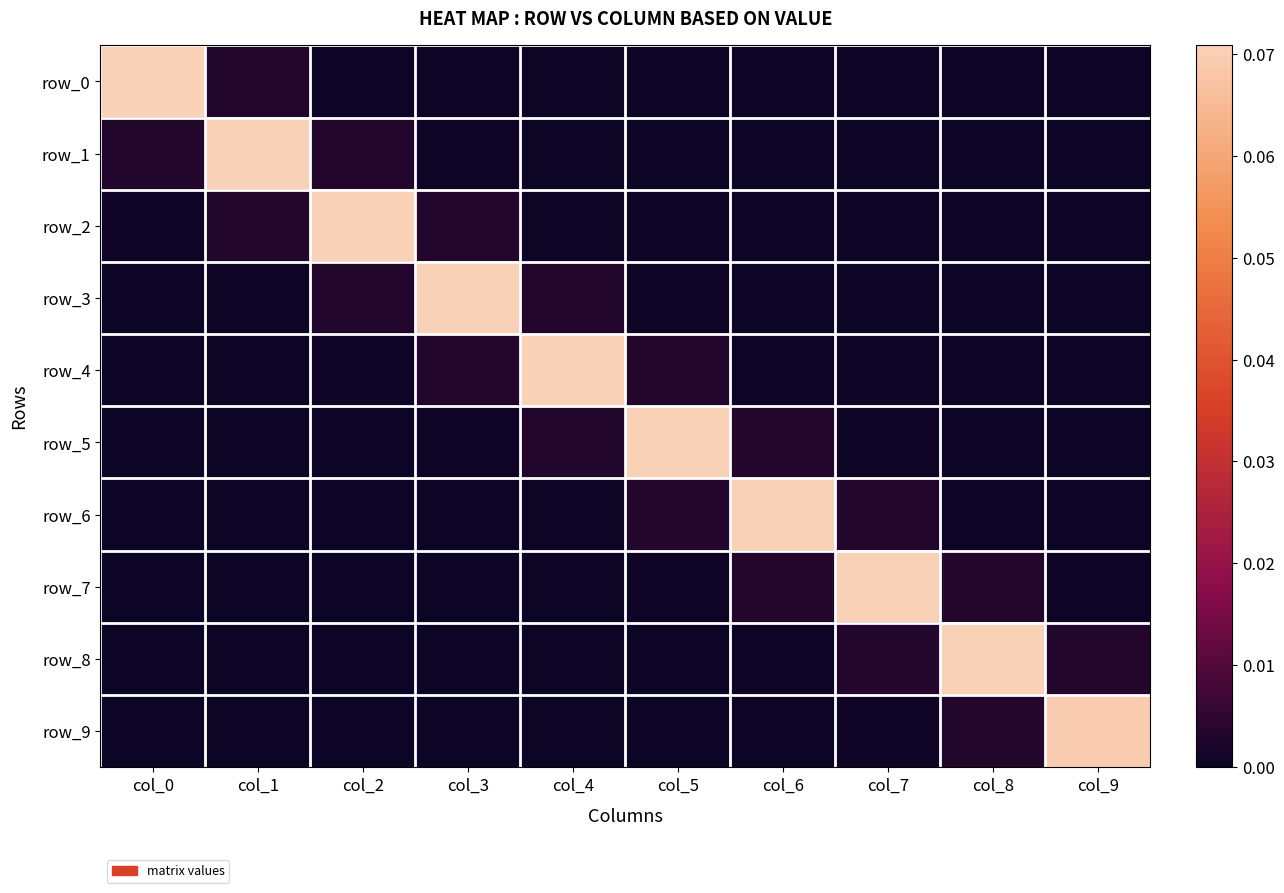

What is the sum of all row_3 values?

0.1